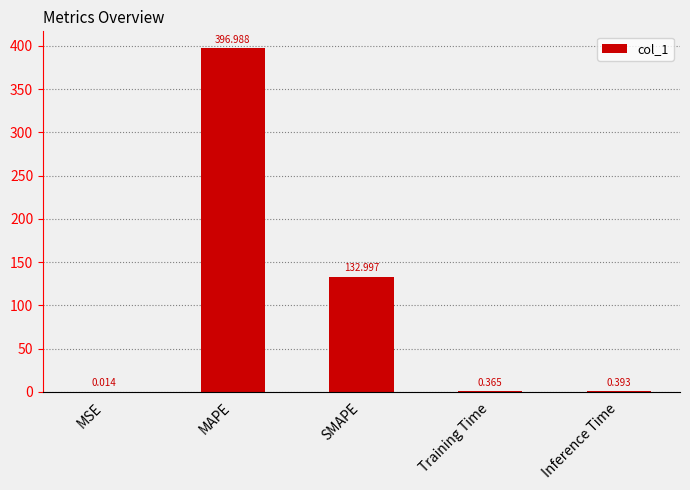

Which has a higher value, MAPE or SMAPE?

MAPE